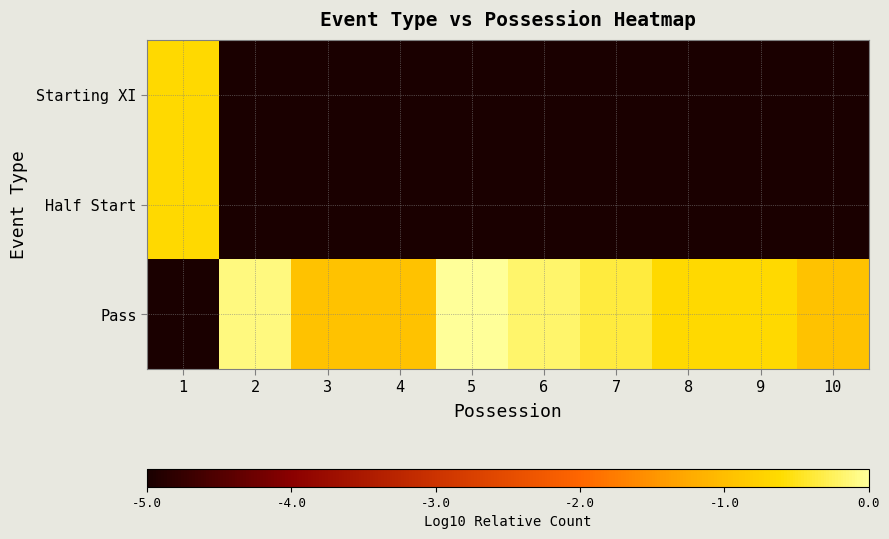

At which category does the chart reach its peak across all series?

5